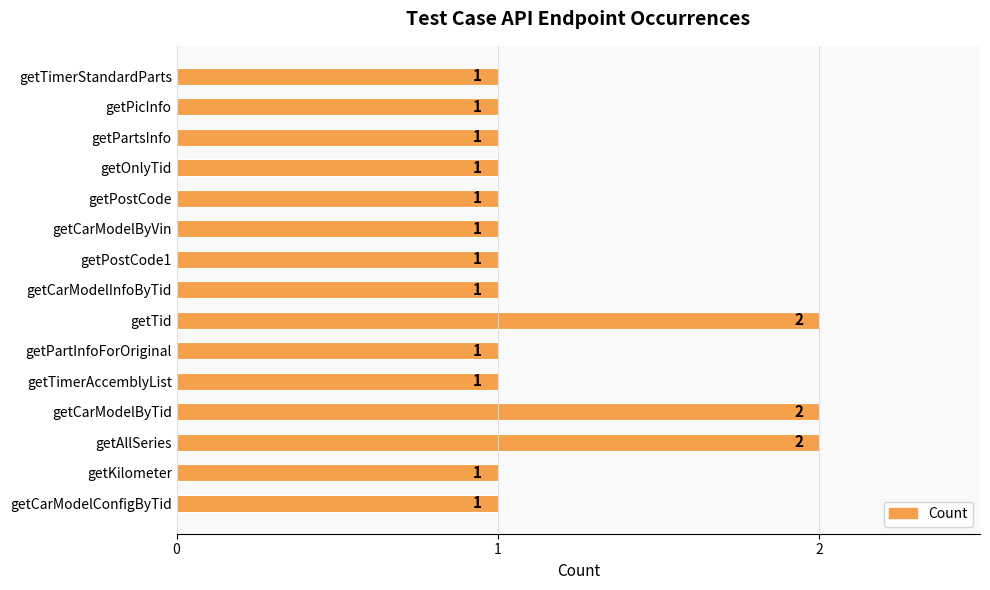

What is the minimum value shown in the chart?

1